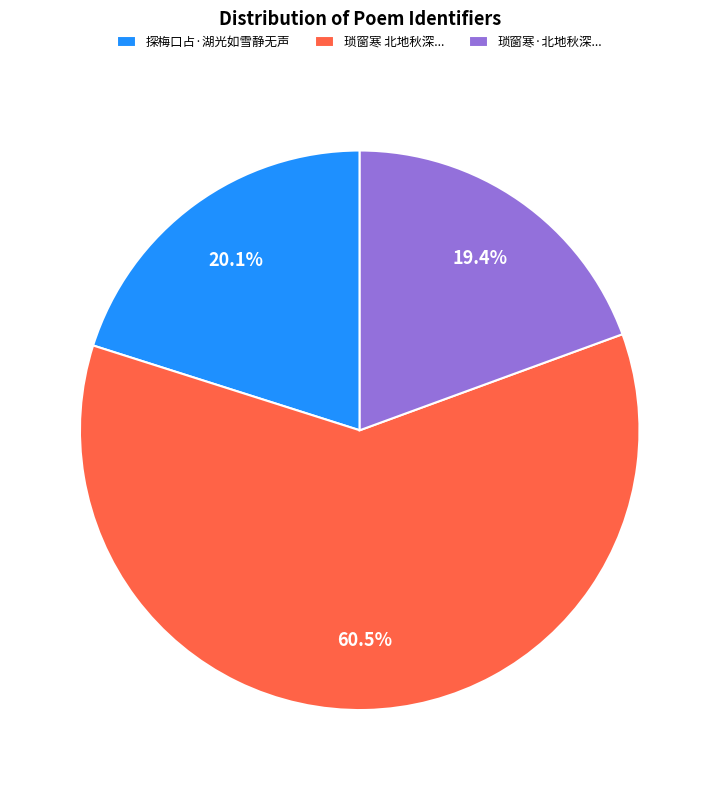

Is the sum of 探梅口占·湖光如雪静无声 and 琐窗寒·北地秋深... greater than half?

No